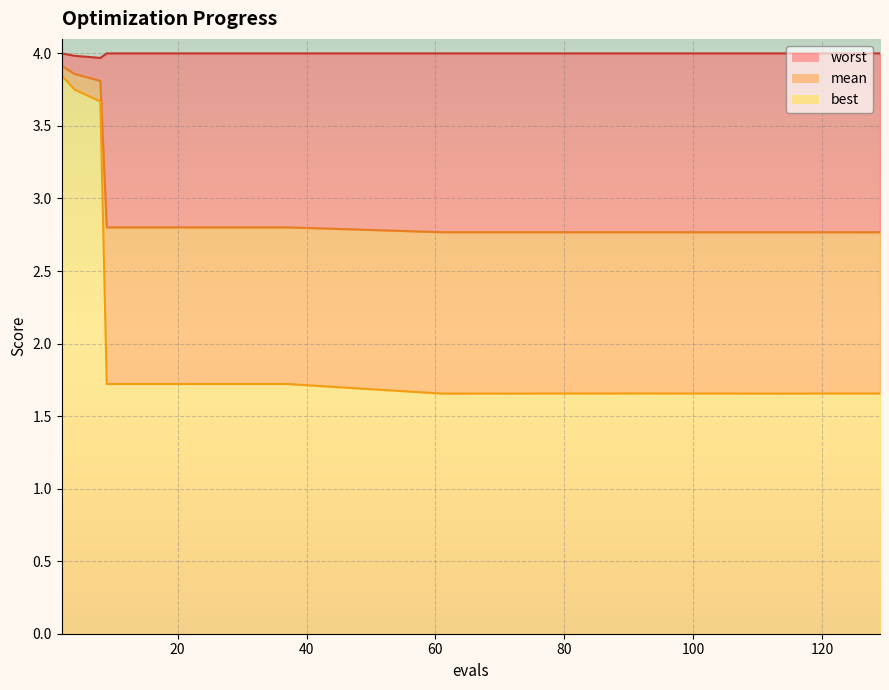

Rank the series by their maximum value, from lowest to highest.

best, mean, worst